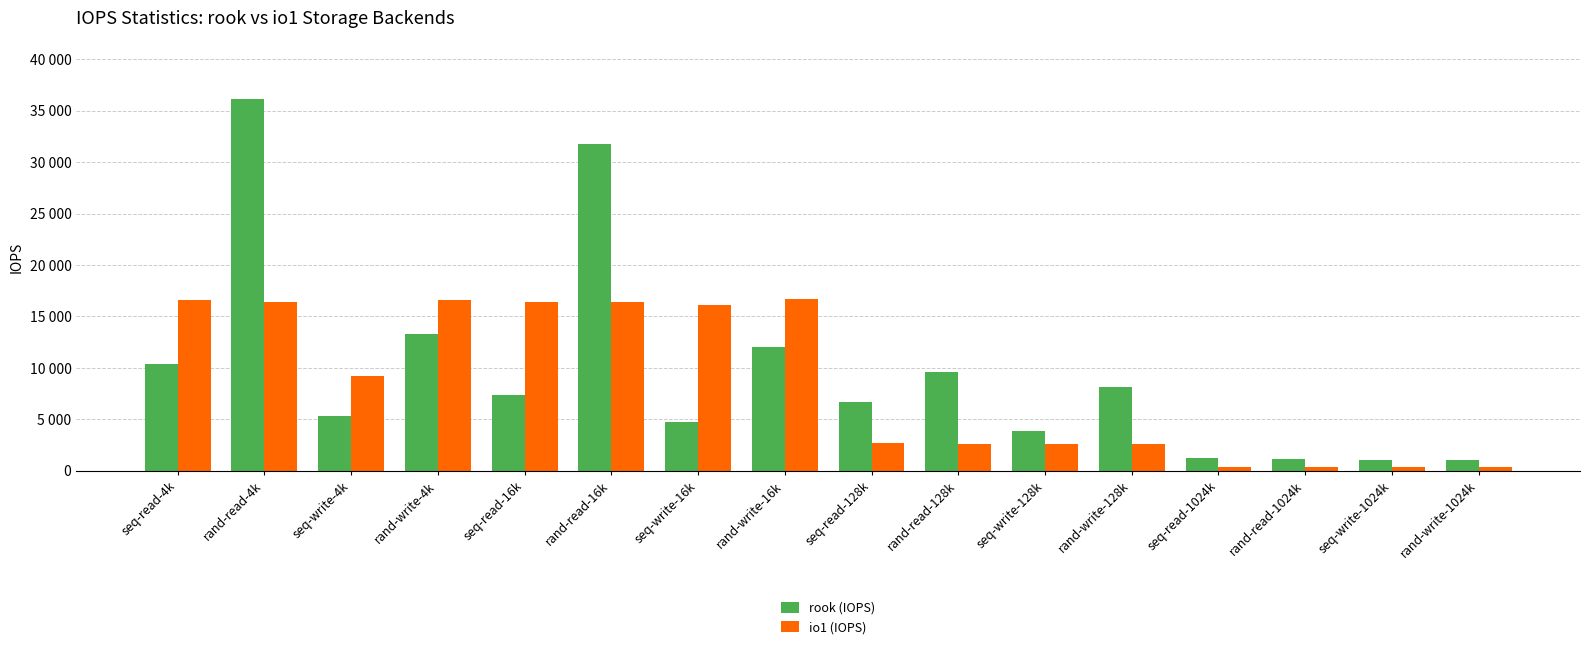

At how many categories does at least one series exceed 25572?

2